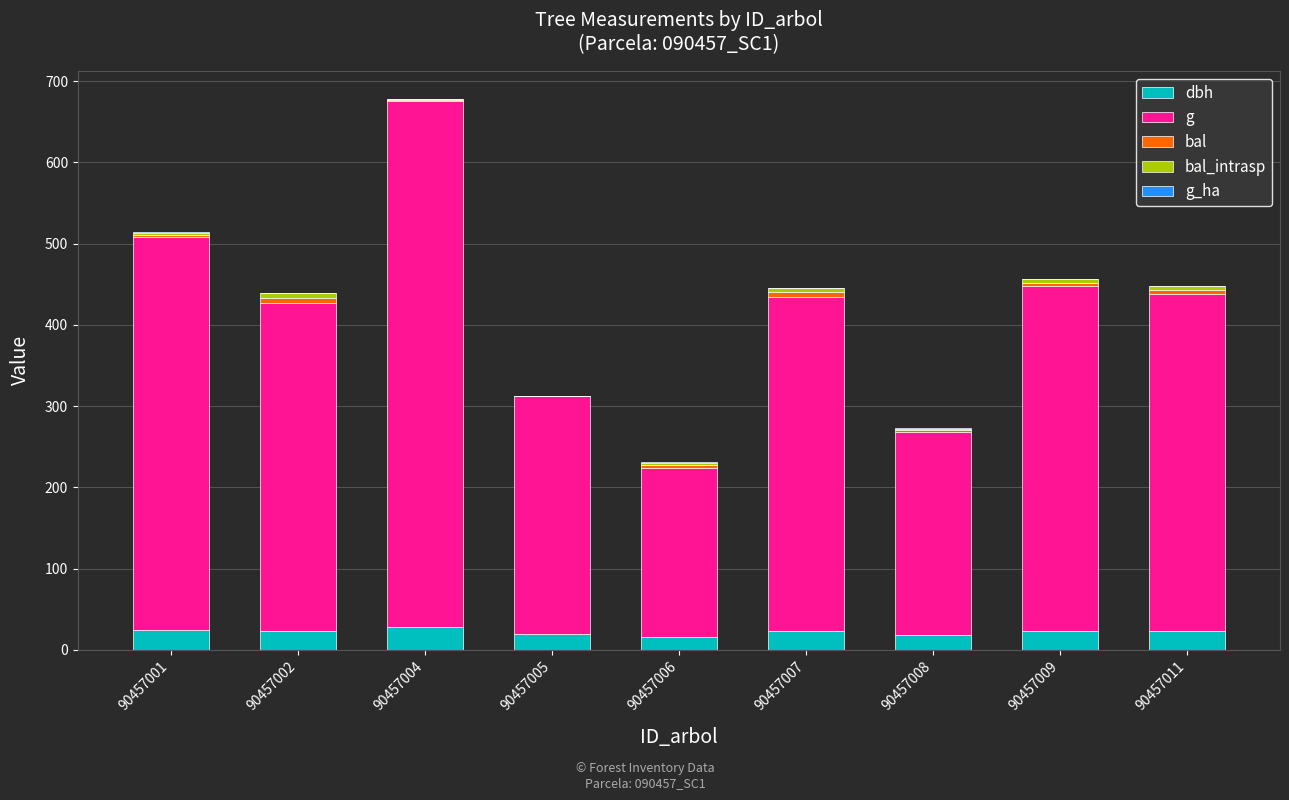

At which category is the sum across all series the highest?

90457004